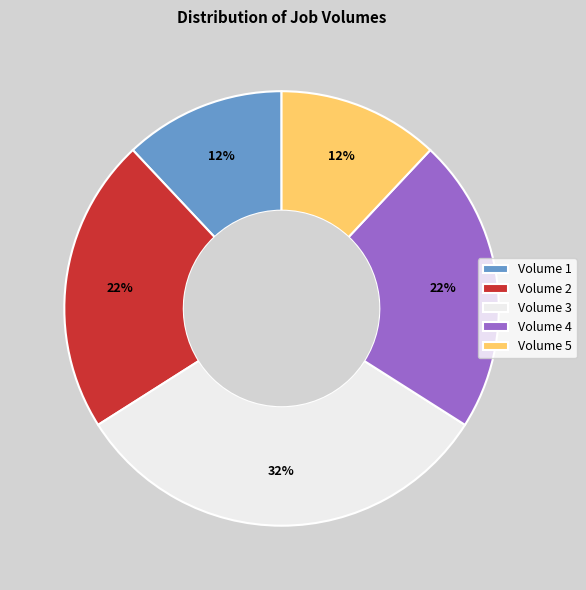

The Volume 1 slice represents 12% of the pie. True or false?

True